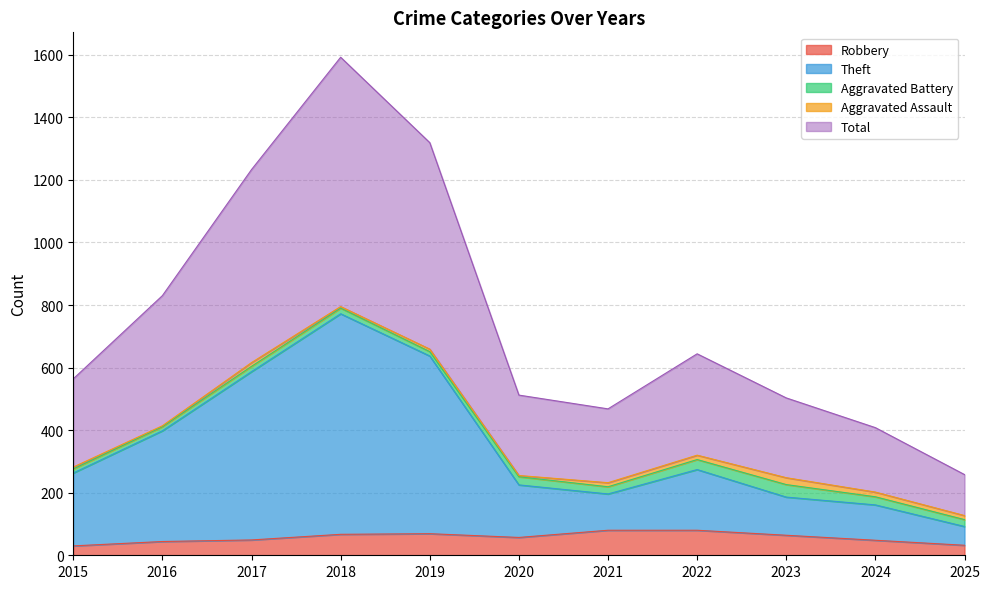

Between 2024 and 2016, which is larger?

2024